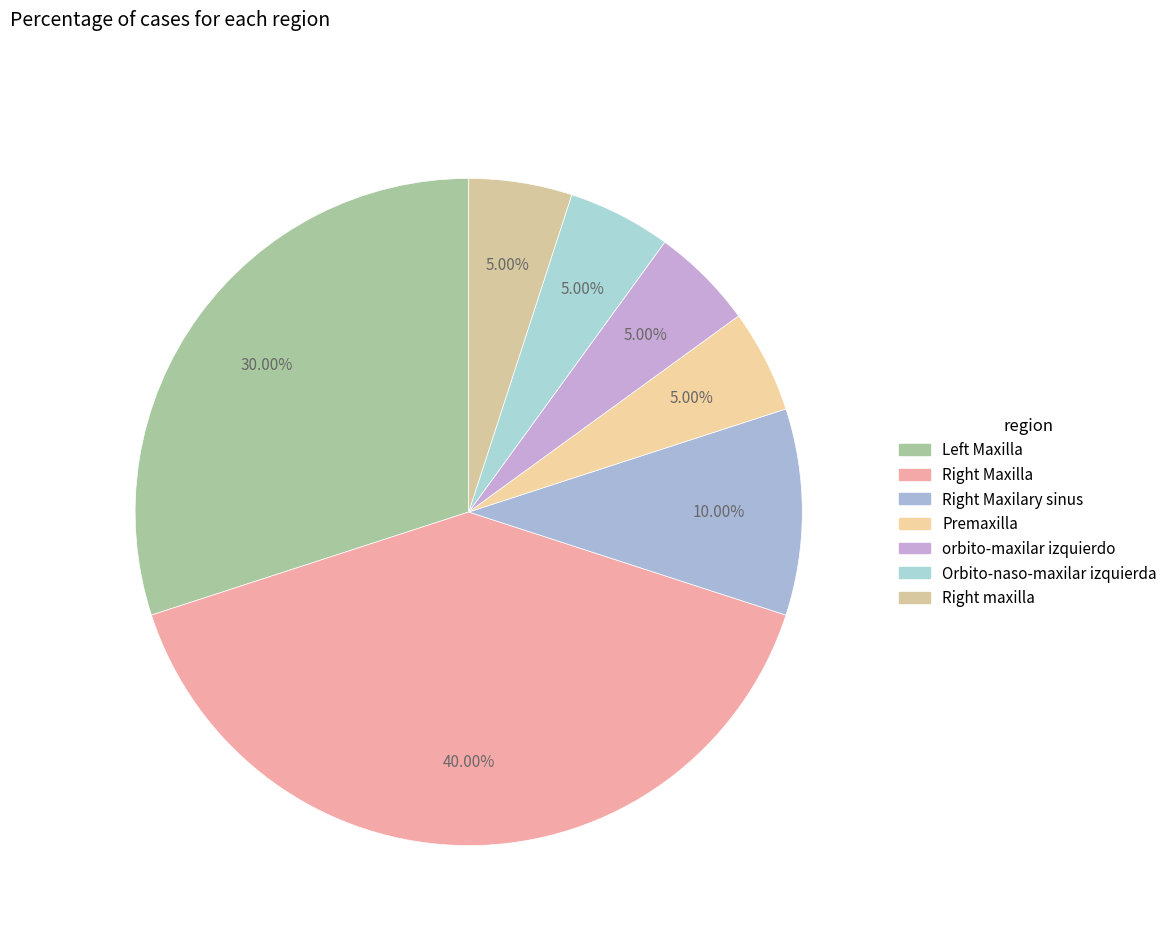

To the nearest percent, what is the difference between the largest and smallest slice percentages?

35%